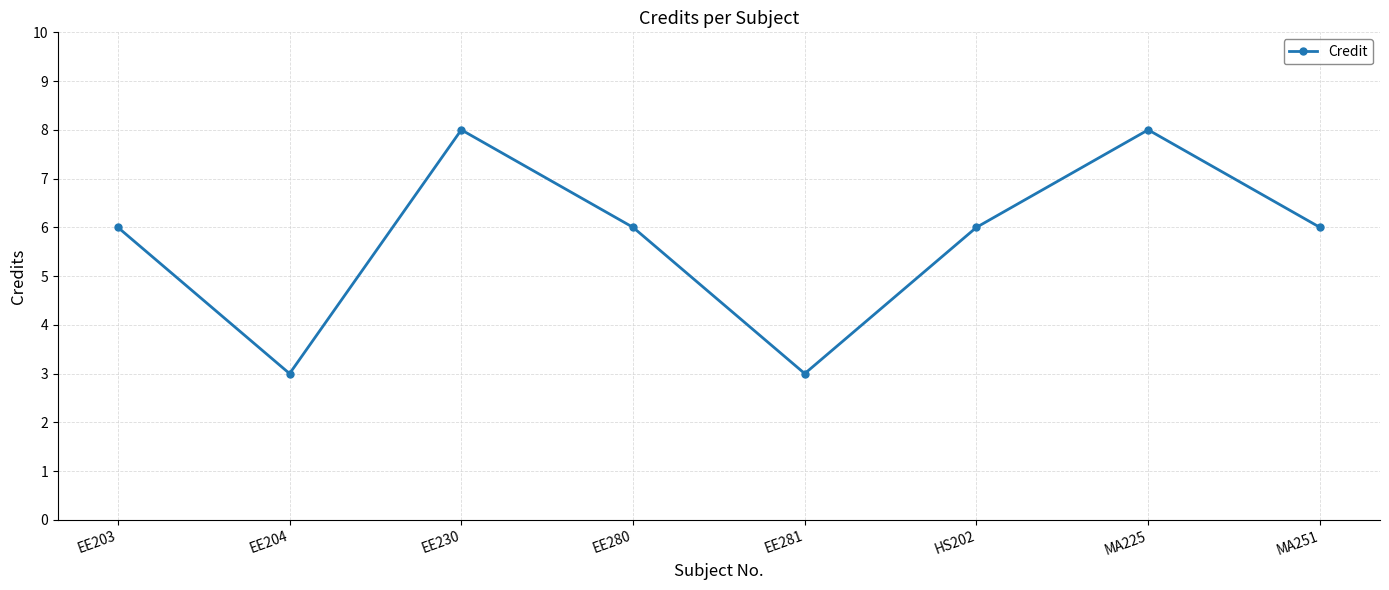

What value does the data have at HS202?

6